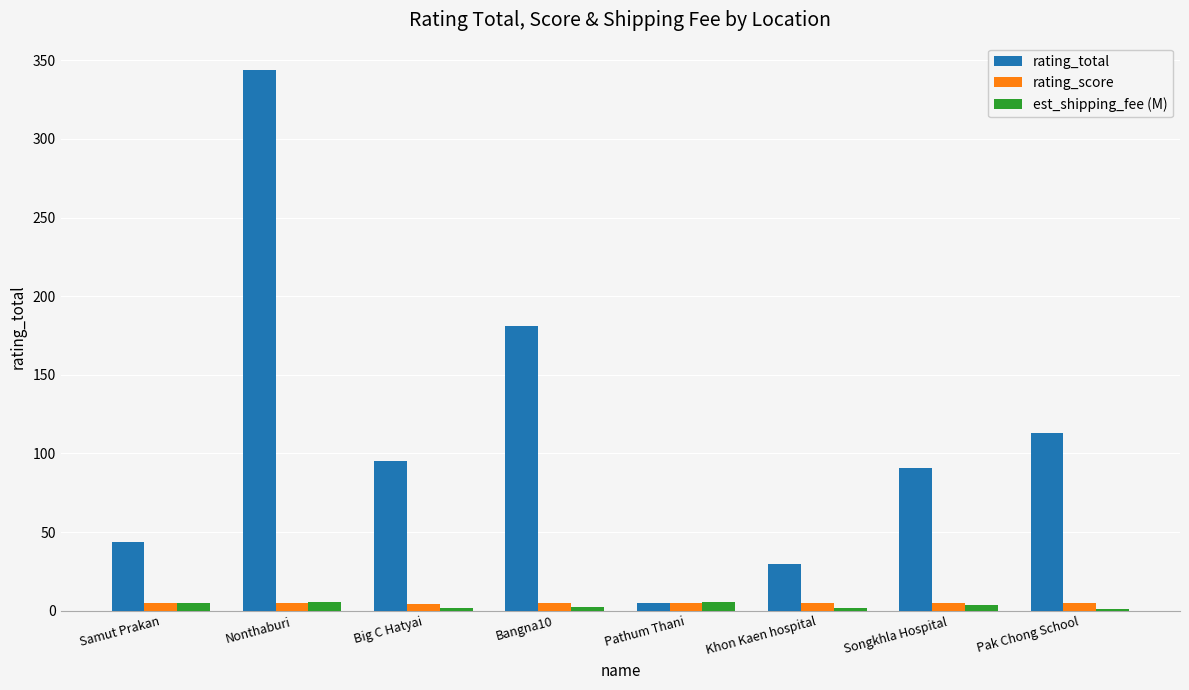

What is the label of the 6th bar from the left?

Khon Kaen hospital